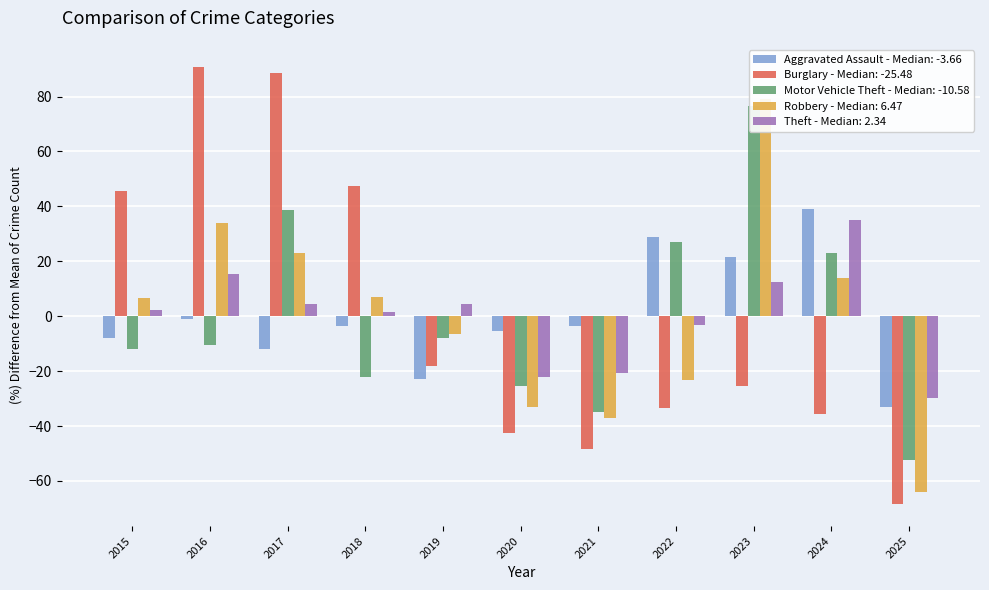

True or false: Aggravated Assault has a value of -3.7 at 2021.

True